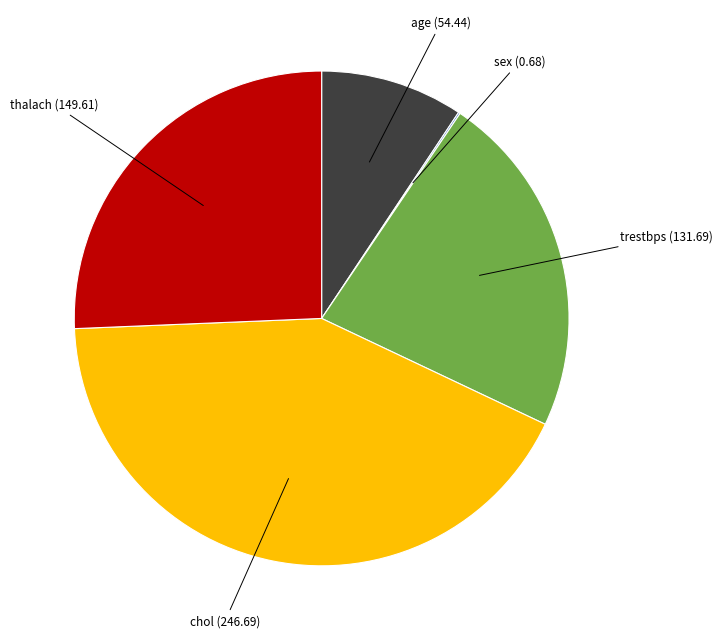

Is there any slice that represents more than half of the pie?

No